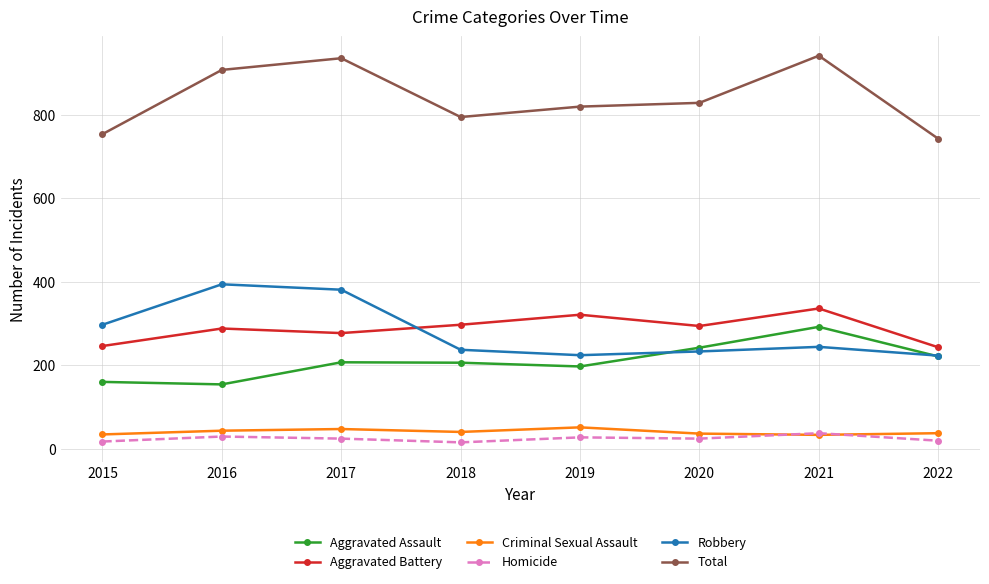

What is the value of the Aggravated Battery point at the 3rd from the left?

277